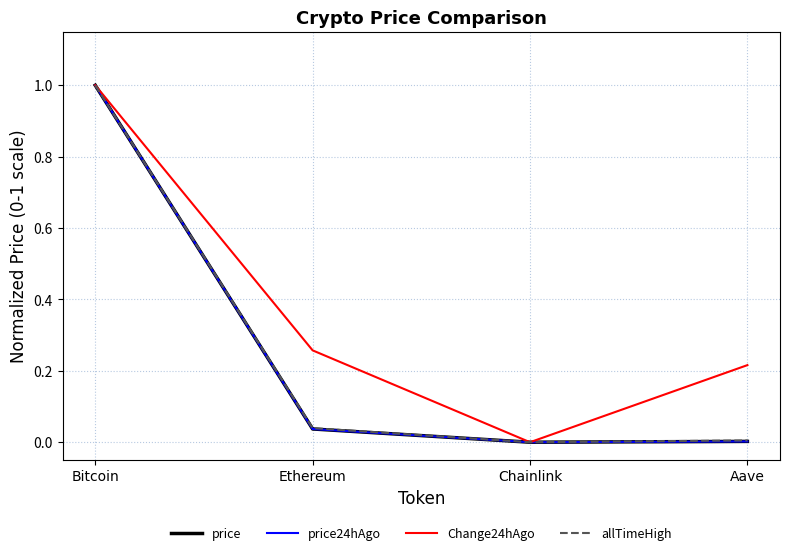

How many interior local valleys does the Change24hAgo series have?

1